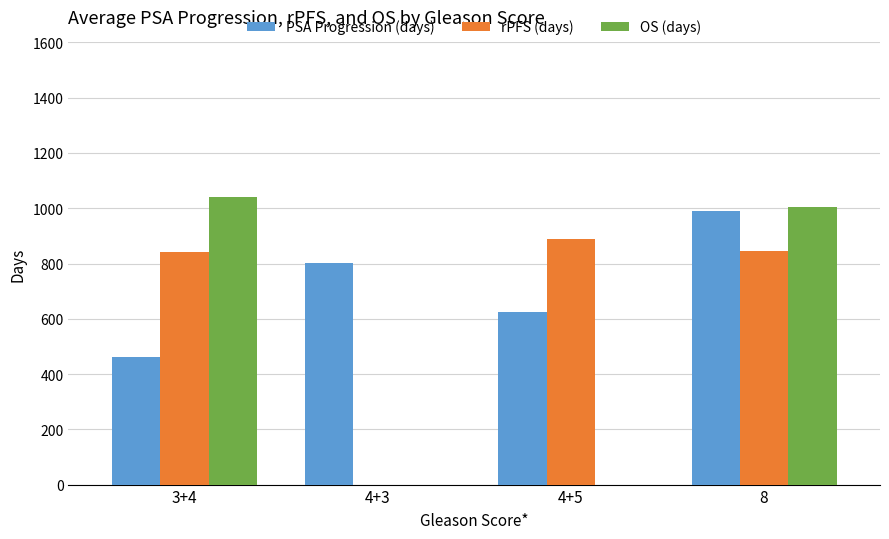

What is the total value across all series at 8?

2839.8